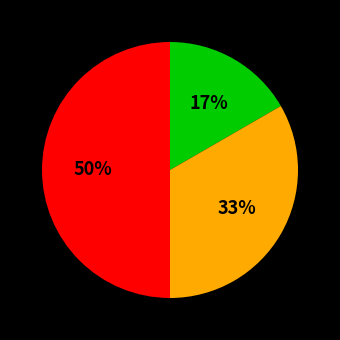

To the nearest percent, what is the difference between the largest and smallest slice percentages?

33%